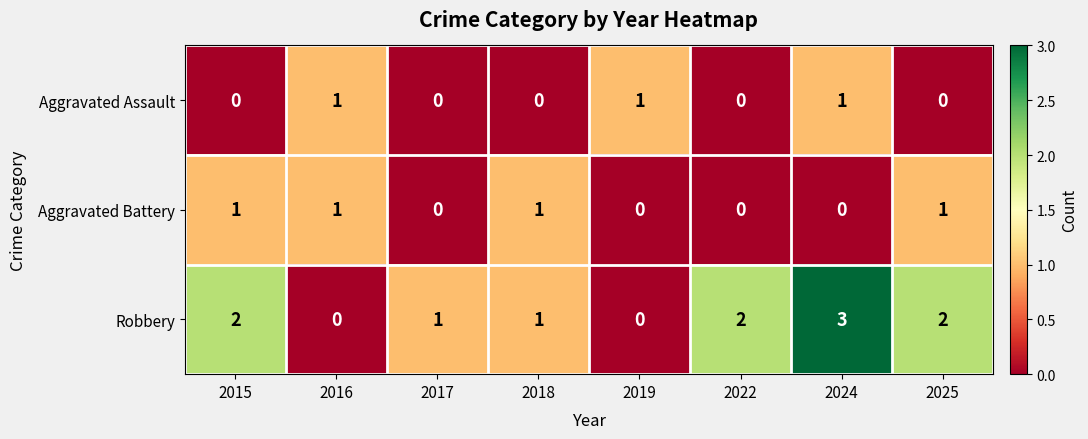

How many values in the Robbery series are below 2?

4